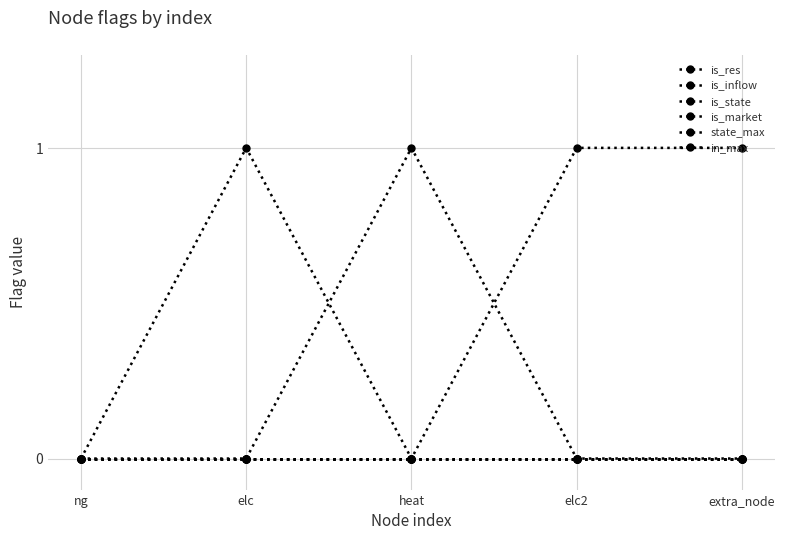

Where is the first local minimum for is_res?

heat